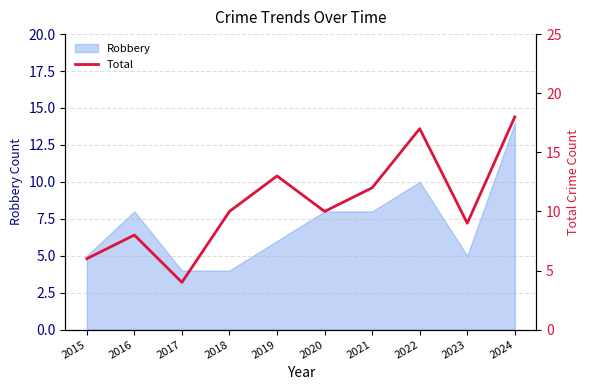

The chart shows a value of 12 at 2021. True or false?

True